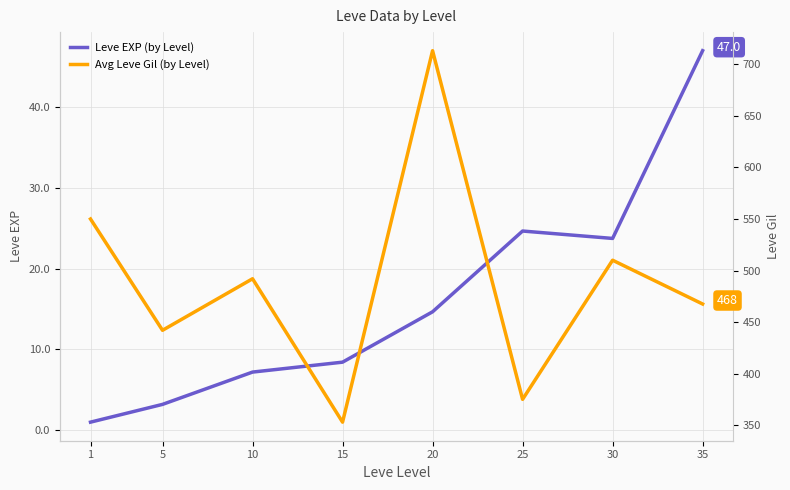

What is the difference between the maximum and second lowest values in the Leve EXP (by Level) series?

43.8